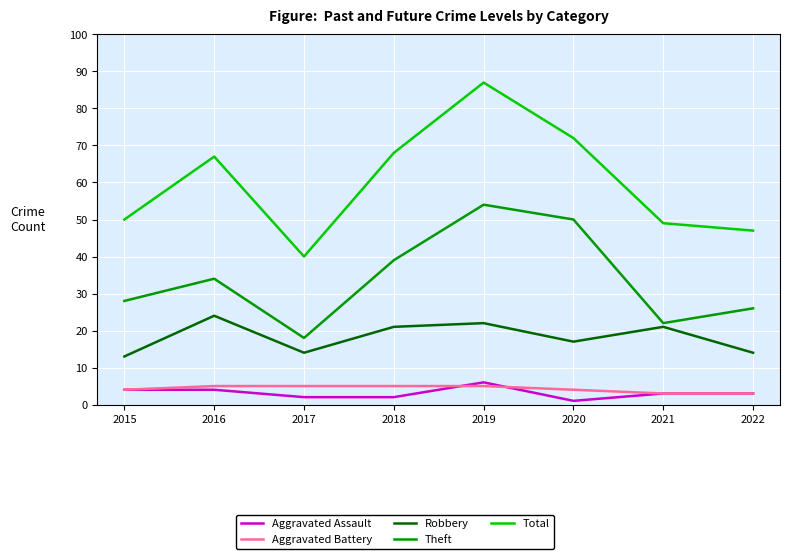

Which series has the largest range (max minus min)?

Total